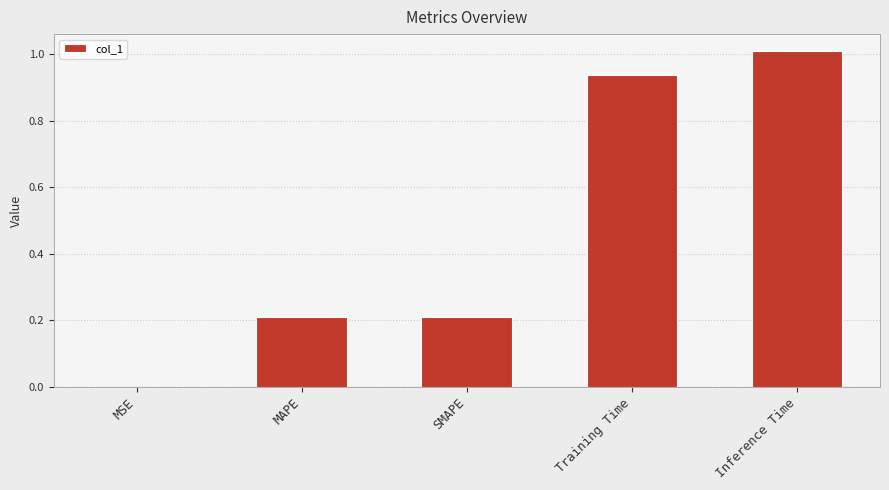

What is the sum of the values at MAPE and Training Time?

1.1